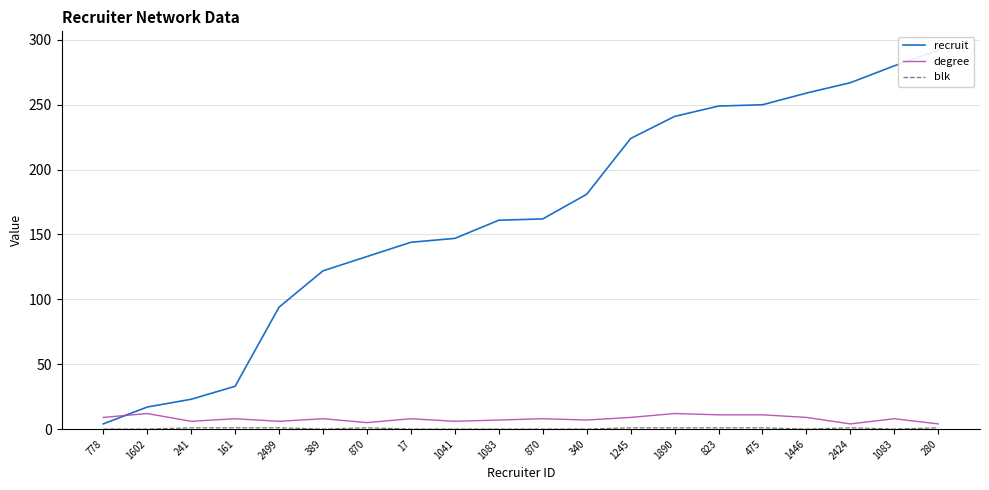

Rank the series by their maximum value, from lowest to highest.

blk, degree, recruit